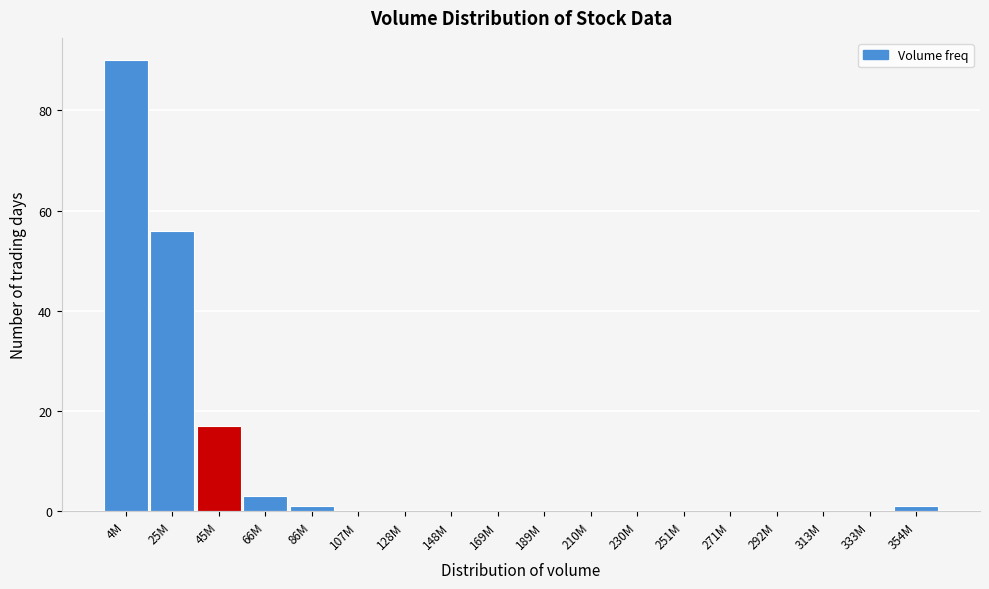

Reading left to right, extract all data points from this chart.

4M=90	25M=56	45M=17	66M=3	86M=1	107M=0	128M=0	148M=0	169M=0	189M=0	210M=0	230M=0	251M=0	271M=0	292M=0	313M=0	333M=0	354M=1